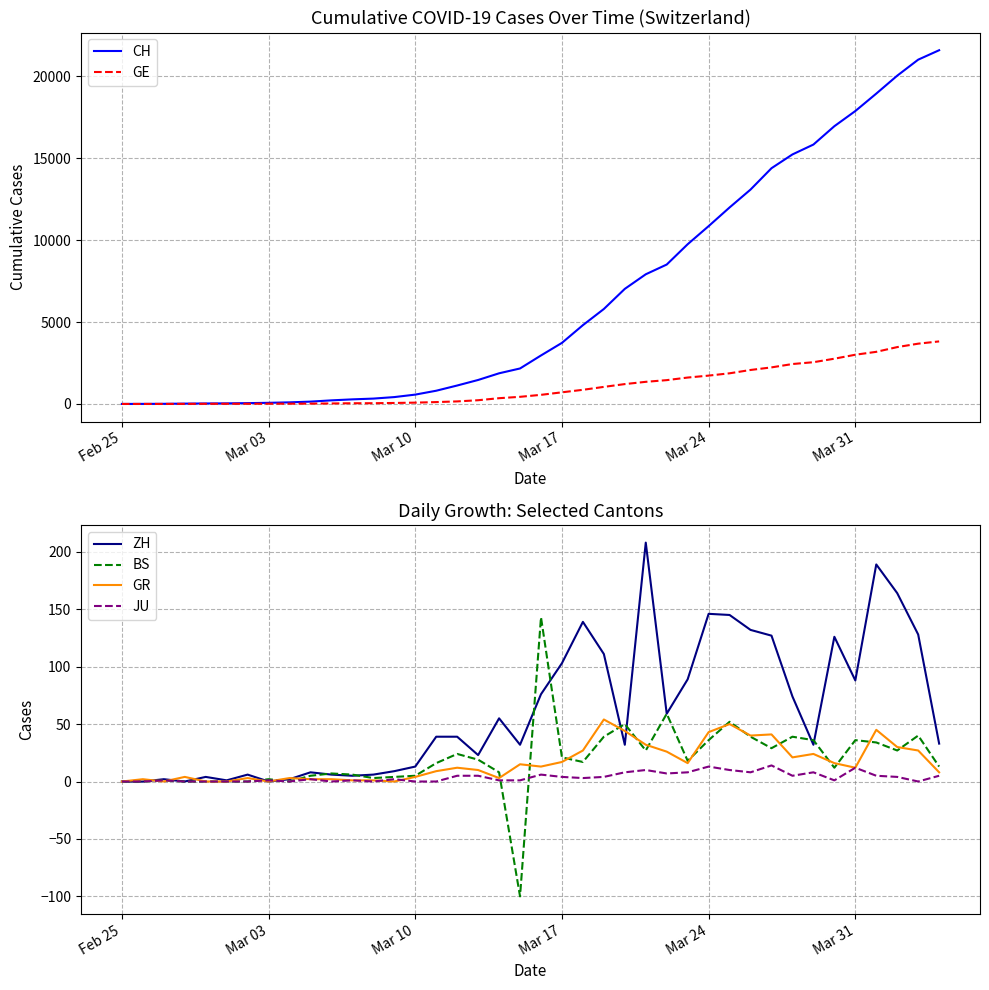

What is the greatest value displayed?

21583